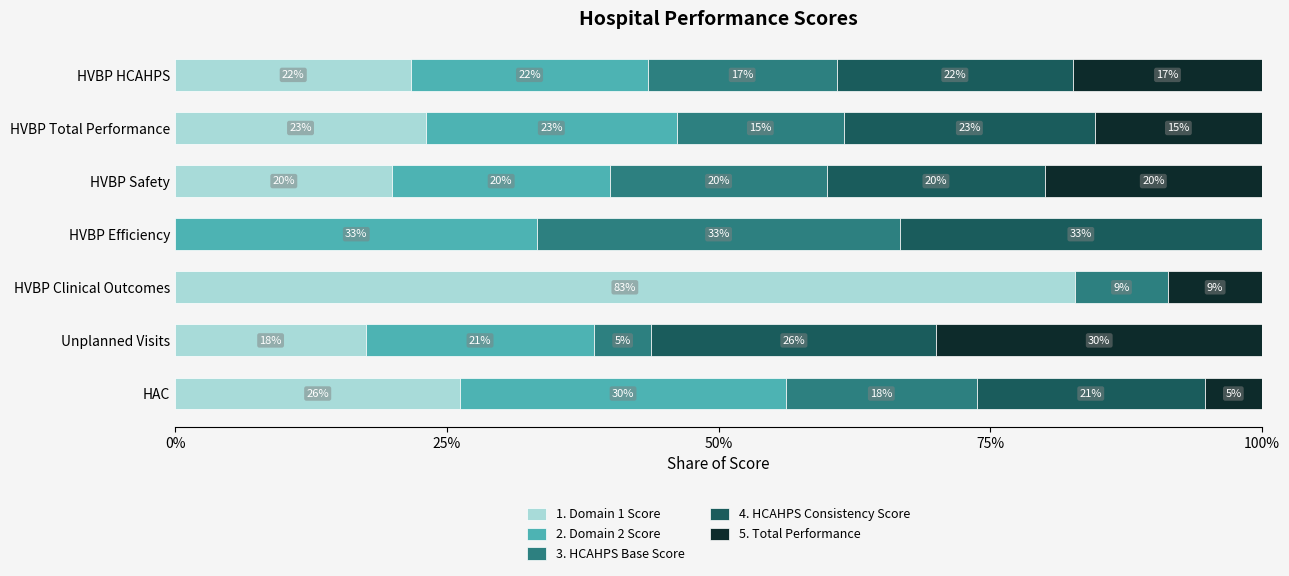

At how many categories does at least one series exceed 72?

1